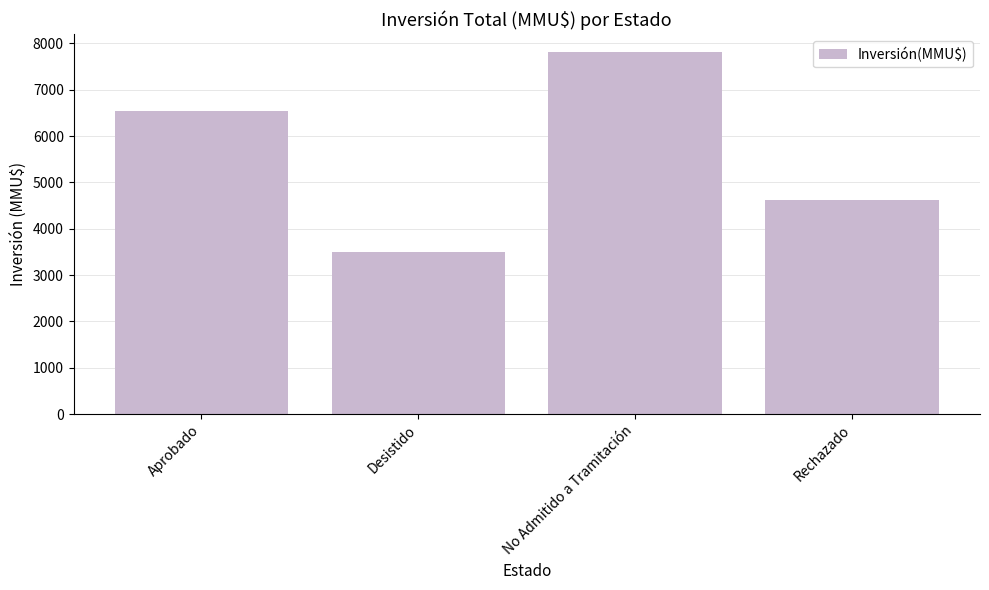

What is the sum of all values?

22459